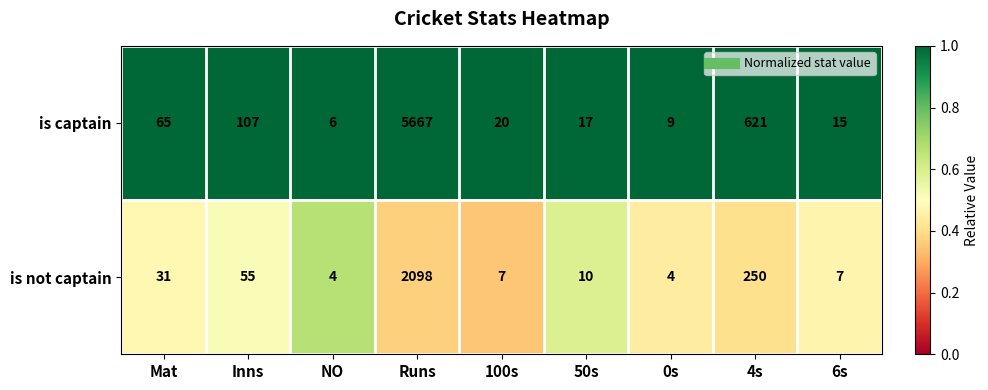

Reading left to right, what are all the values shown in this chart?

is captain: Mat=65	Inns=107	NO=6	Runs=5667	100s=20	50s=17	0s=9	4s=621	6s=15
is not captain: Mat=31	Inns=55	NO=4	Runs=2098	100s=7	50s=10	0s=4	4s=250	6s=7